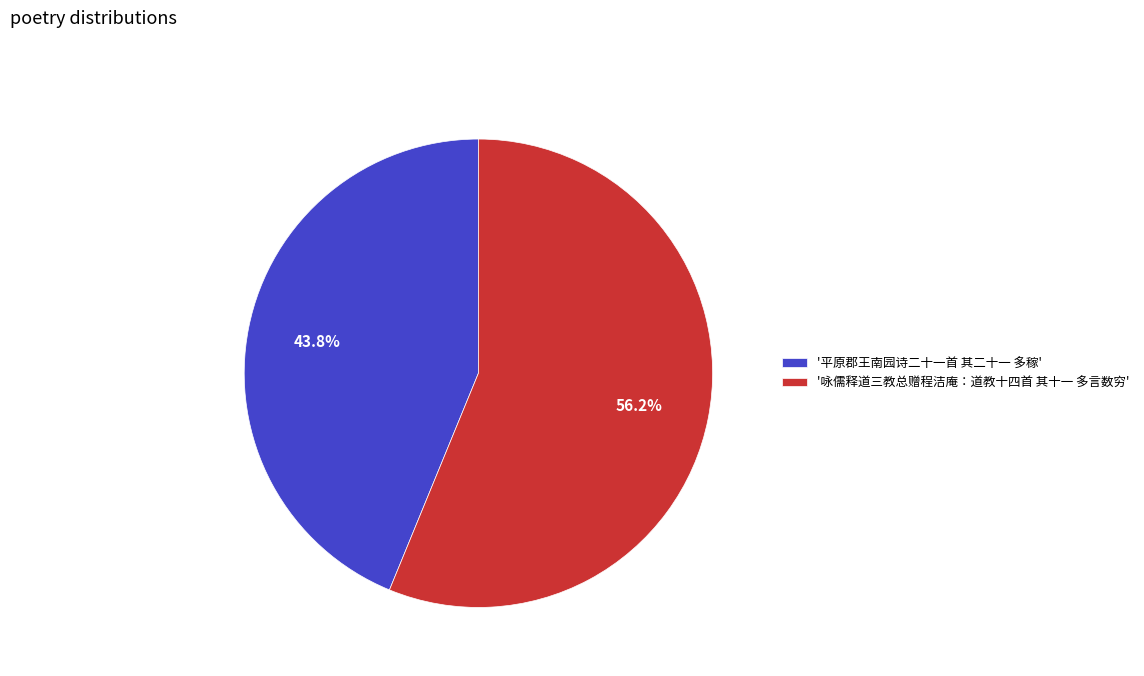

What is the smallest slice in the pie chart?

'平原郡王南园诗二十一首 其二十一 多稼'